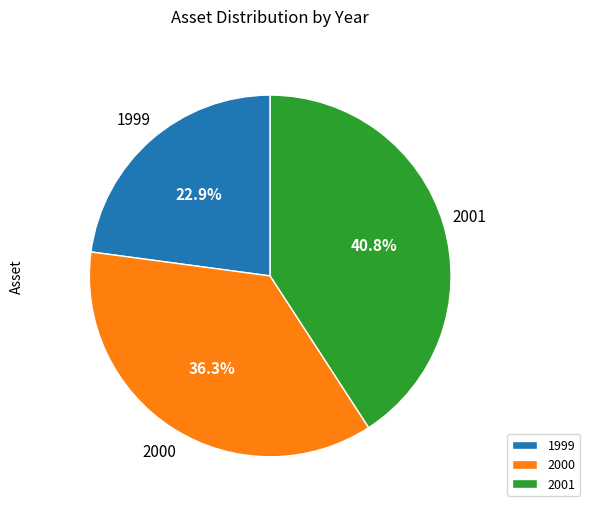

Rank the categories by value from lowest to highest.

1999, 2000, 2001